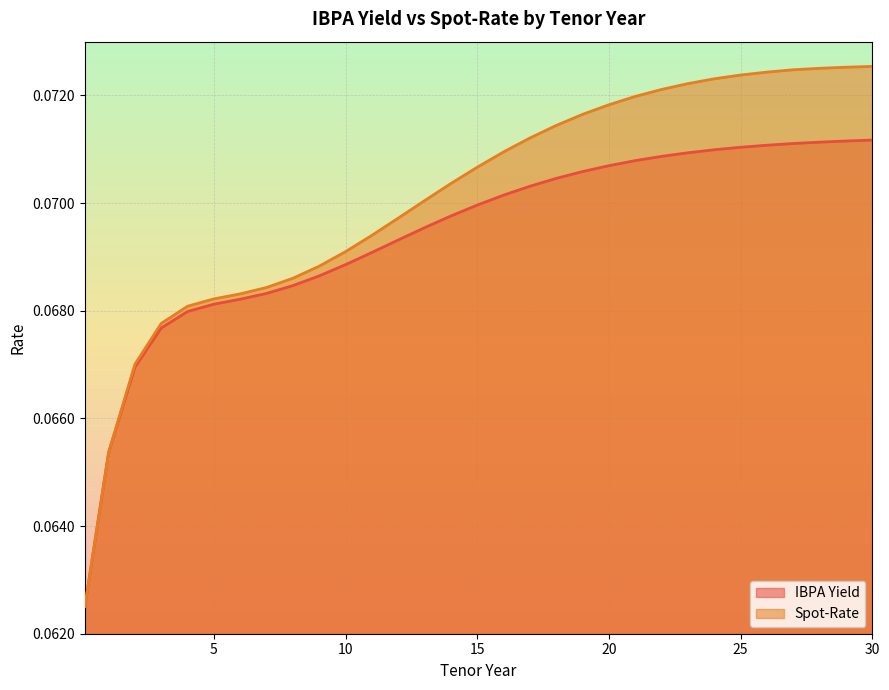

At which category does the chart reach its minimum across all series?

0.1